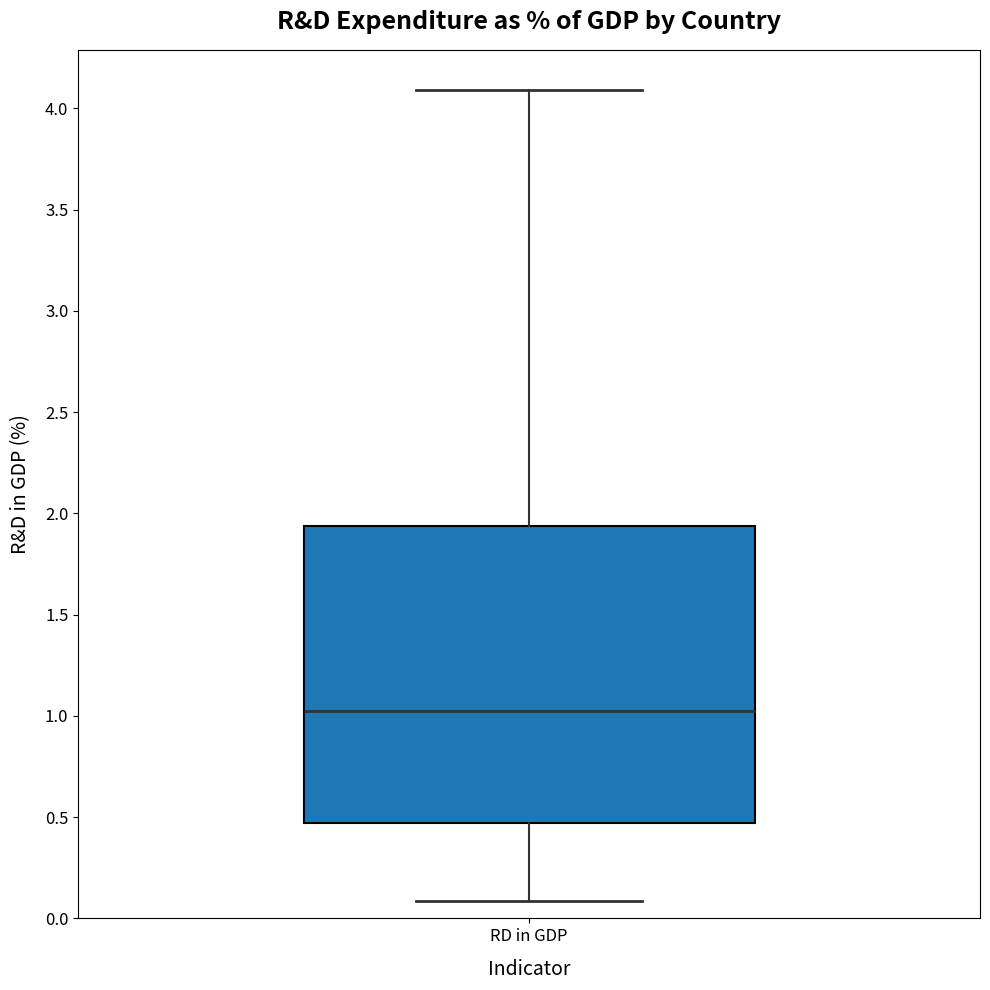

Where does the lower whisker of the box for RD in GDP end on the y-axis? The values are not printed on the chart, so give them approximately, as read against the axis.

0.10